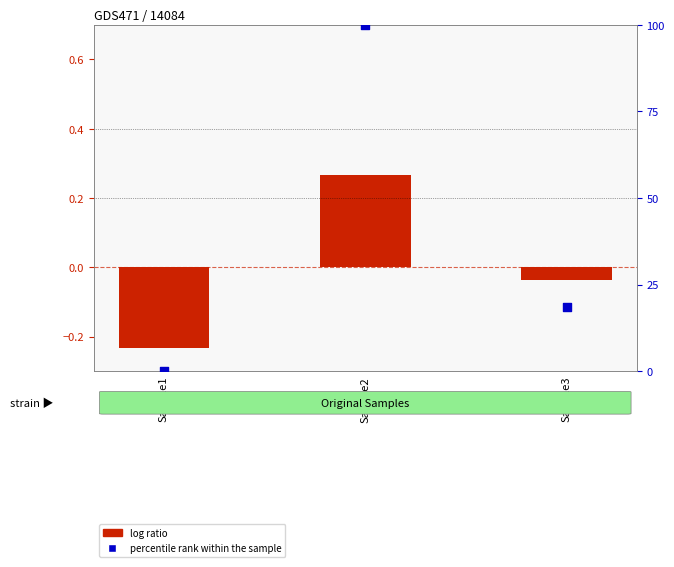

Between Sample1 and Sample3, which is larger?

Sample3